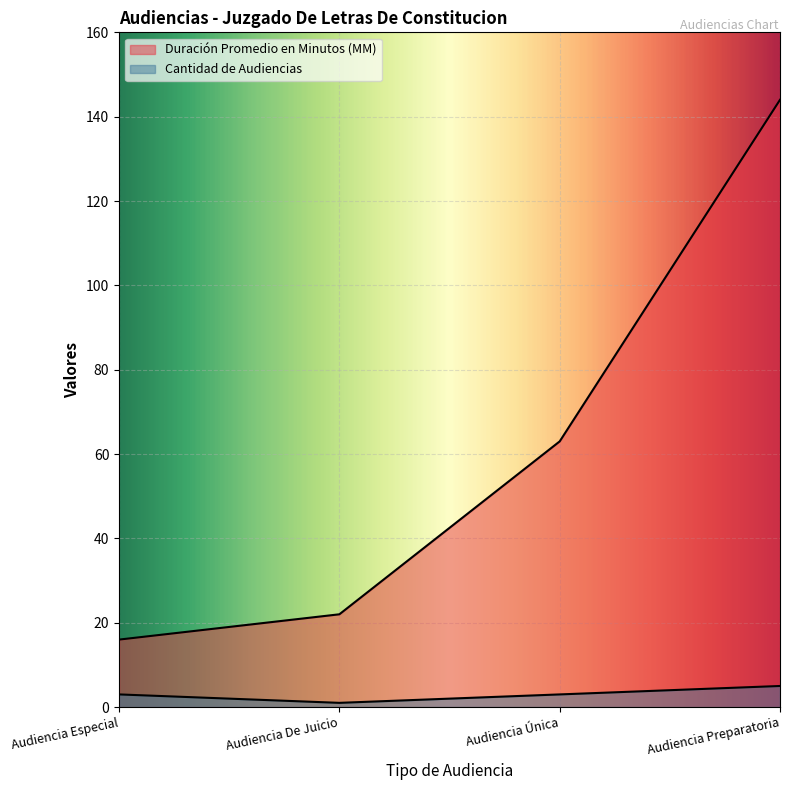

What is the value of the Cantidad de Audiencias point at the 3rd from the left?

3